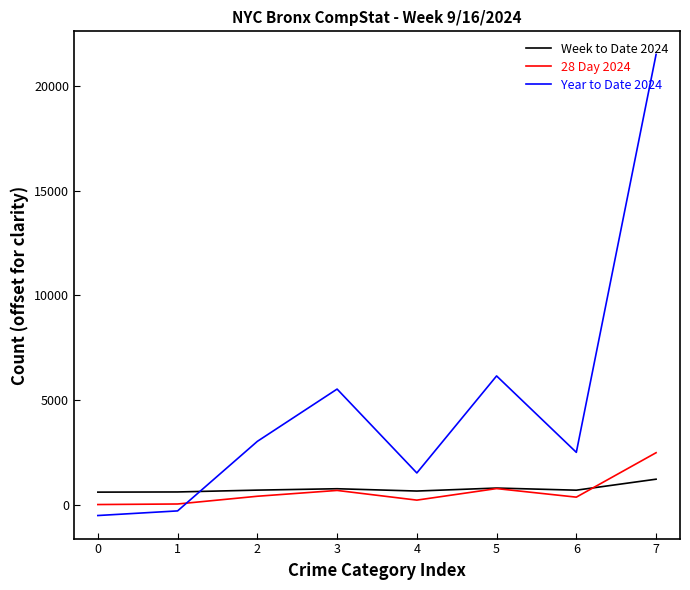

How many lines are shown in the chart?

3